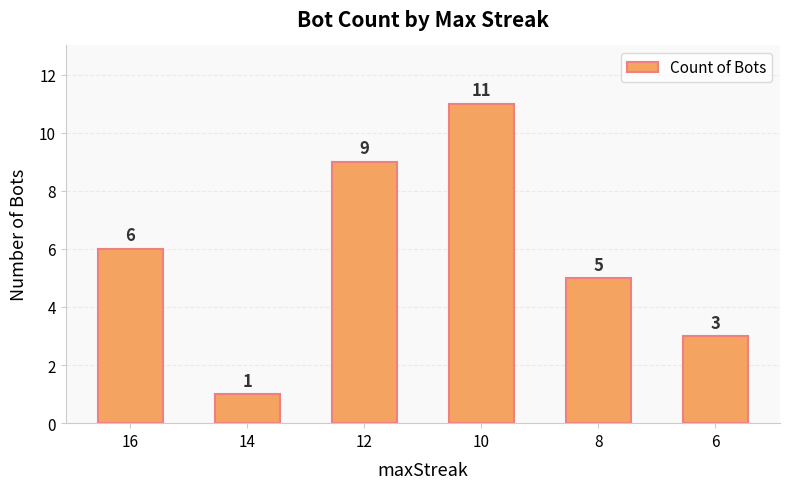

Count the number of data series in this chart.

1